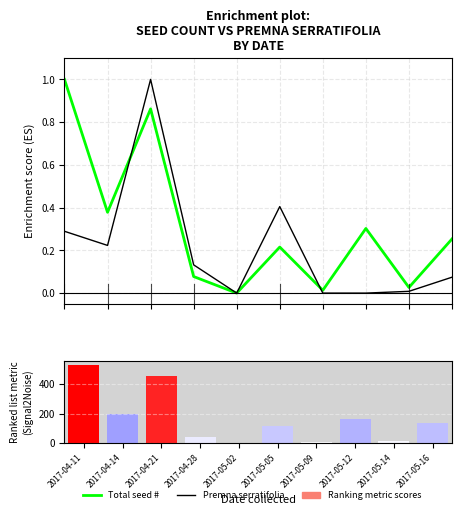

Between 2017-04-21 and 2017-05-09, which series saw the biggest shift?

Ranking metric scores